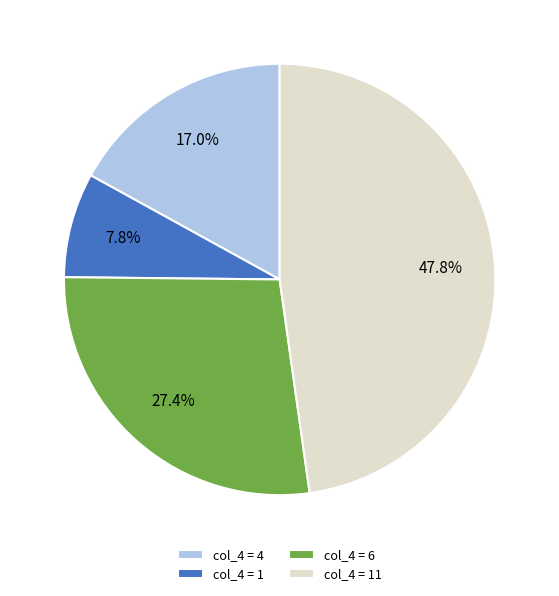

Which category has the biggest portion of the pie?

col_4 = 11